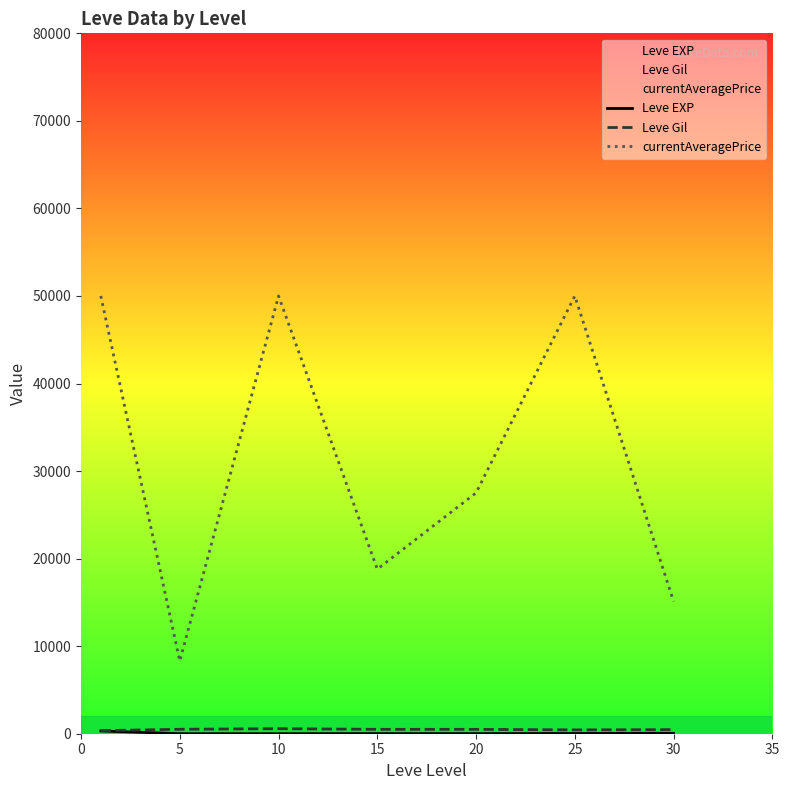

The Leve Gil series shows 438.3 at 25. True or false?

True